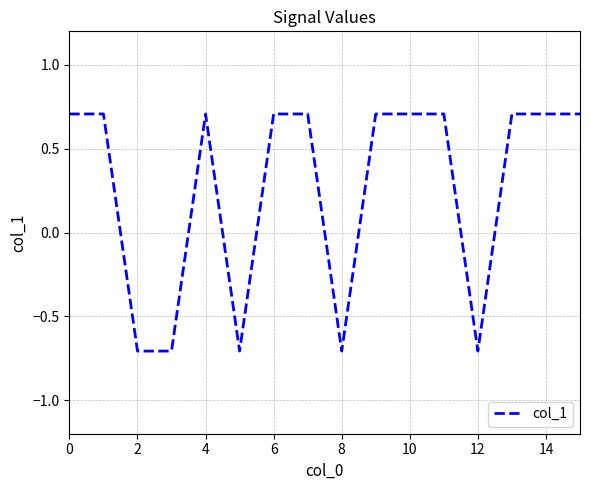

What is the average value?

0.3